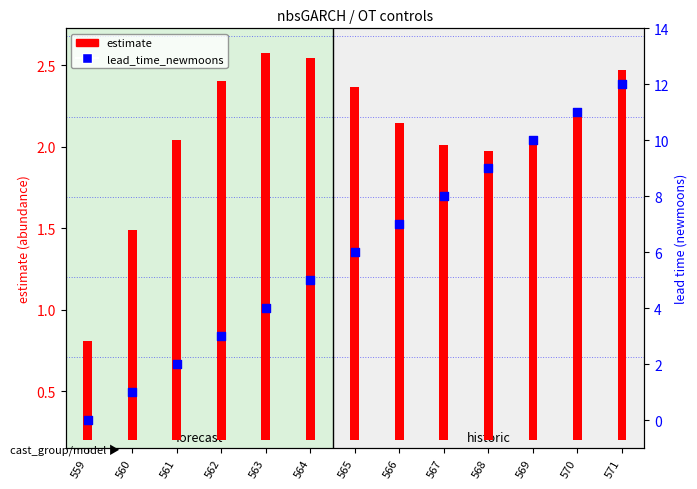

What is the total value across all series at 564?

7.3